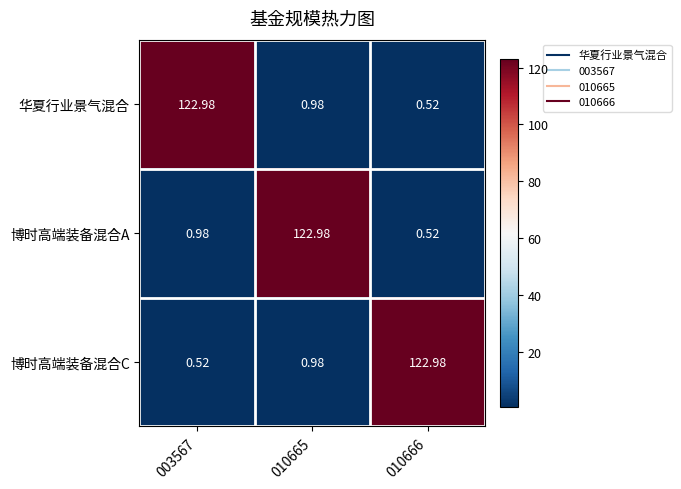

Is the value of 博时高端装备混合C at 010665 greater than the value of 华夏行业景气混合 at 003567?

No